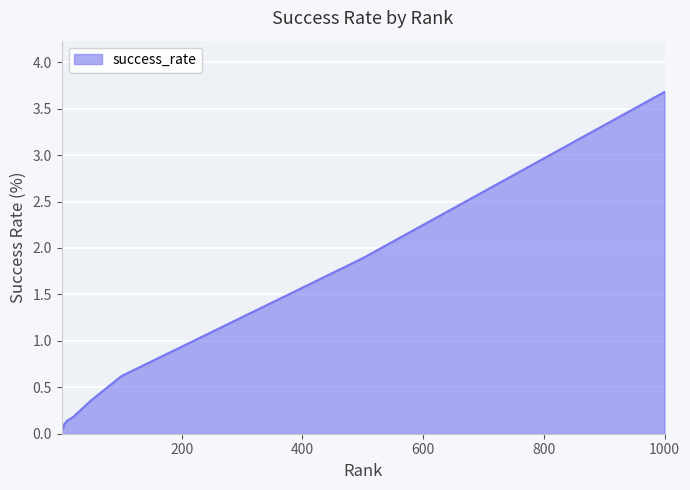

How many lines are shown in the chart?

1